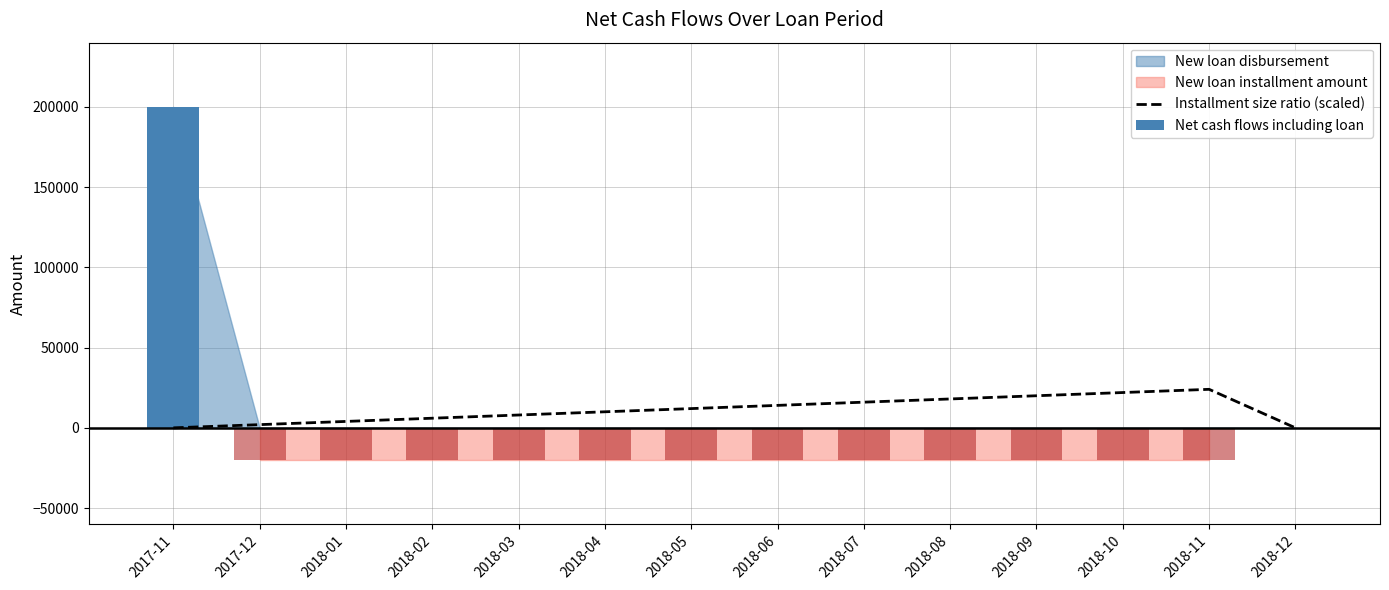

Reading left to right, extract all data points from this chart.

0	2000	4000	6000	8000	10000	12000	14000	16000	18000	20000	22000	24000	0